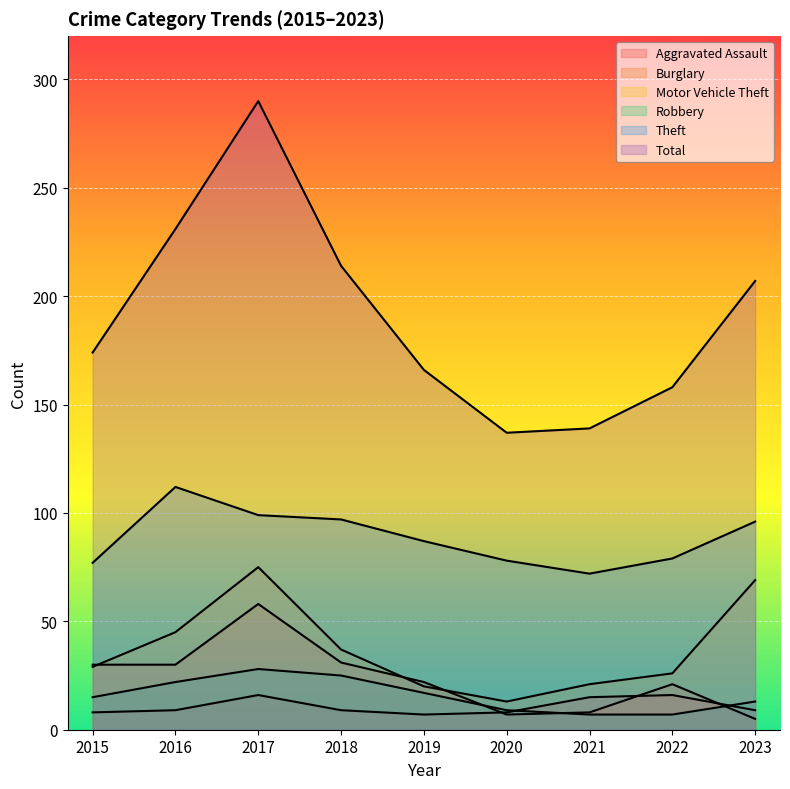

How many data points in Theft are above 87?

4